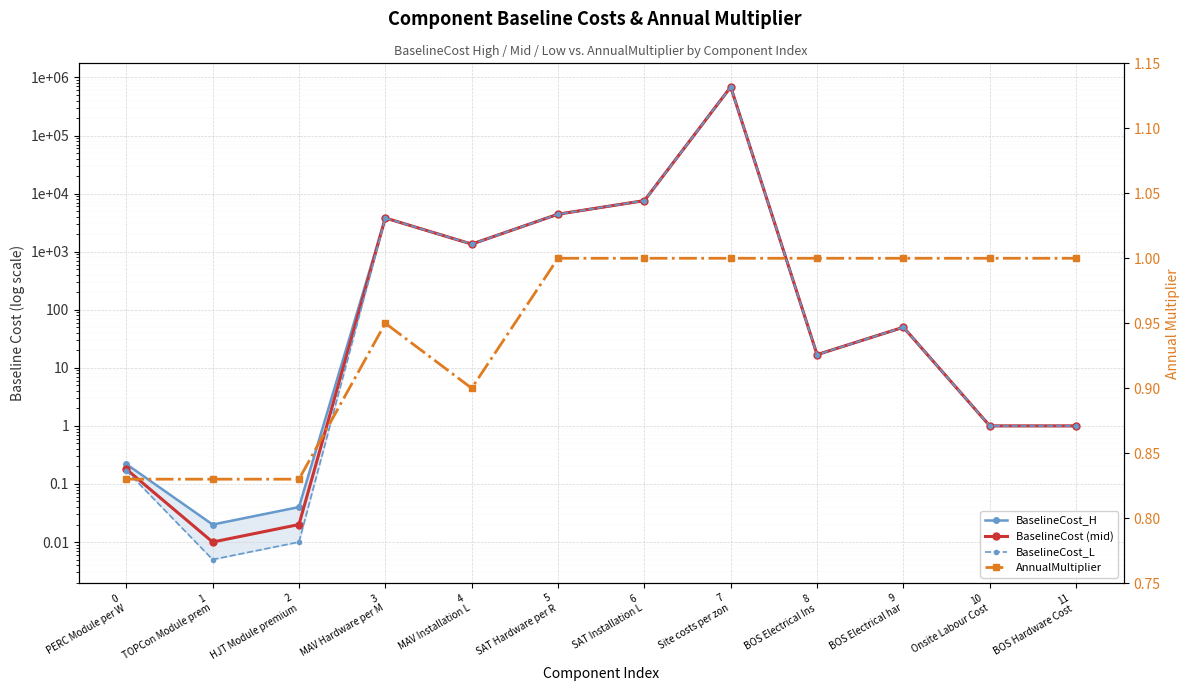

Does the chart display data point markers on the line(s)?

Yes